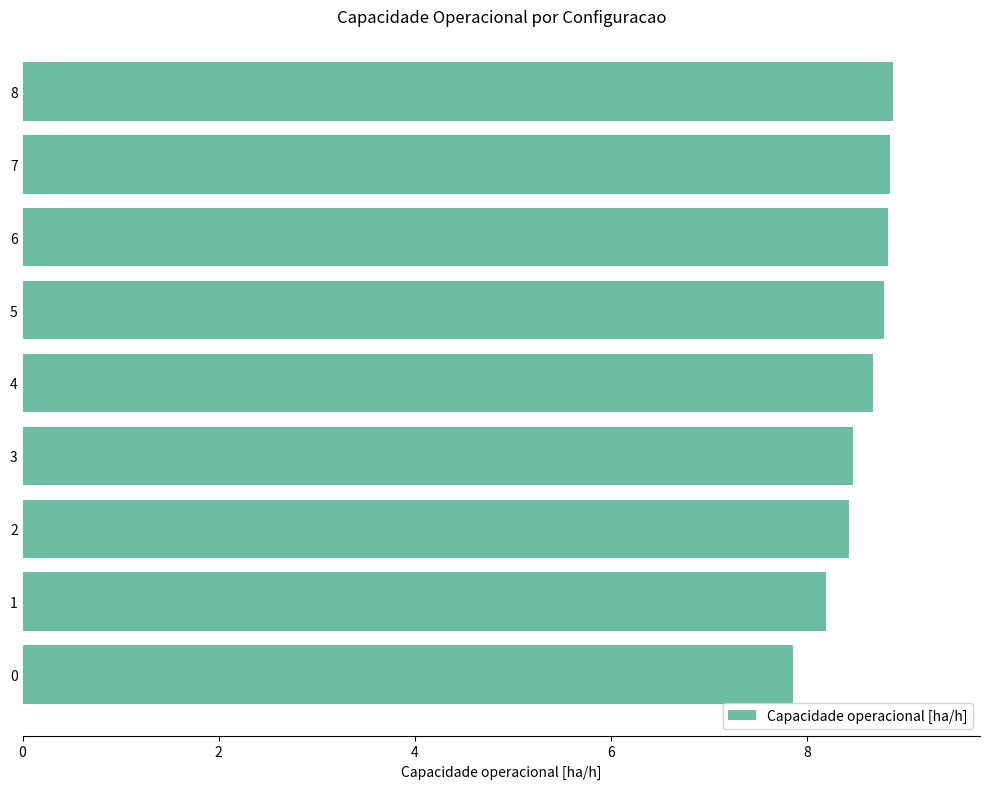

The value at 0 is 2.1. True or false?

False